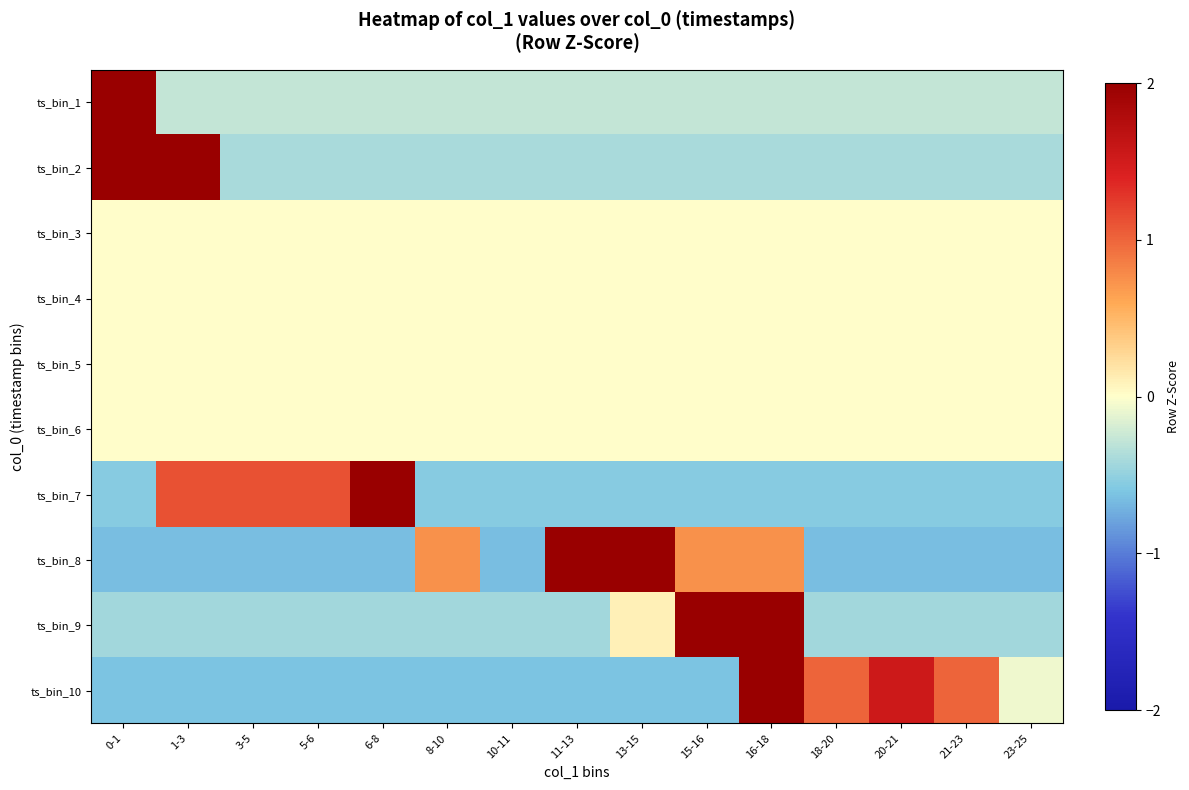

Reading left to right, list all the values displayed in this chart.

ts_bin_1: 0-1=3.7	1-3=-0.3	3-5=-0.3	5-6=-0.3	6-8=-0.3	8-10=-0.3	10-11=-0.3	11-13=-0.3	13-15=-0.3	15-16=-0.3	16-18=-0.3	18-20=-0.3	20-21=-0.3	21-23=-0.3	23-25=-0.3
ts_bin_2: 0-1=2.5	1-3=2.5	3-5=-0.4	5-6=-0.4	6-8=-0.4	8-10=-0.4	10-11=-0.4	11-13=-0.4	13-15=-0.4	15-16=-0.4	16-18=-0.4	18-20=-0.4	20-21=-0.4	21-23=-0.4	23-25=-0.4
ts_bin_3: 0-1=0.0	1-3=0.0	3-5=0.0	5-6=0.0	6-8=0.0	8-10=0.0	10-11=0.0	11-13=0.0	13-15=0.0	15-16=0.0	16-18=0.0	18-20=0.0	20-21=0.0	21-23=0.0	23-25=0.0
ts_bin_4: 0-1=0.0	1-3=0.0	3-5=0.0	5-6=0.0	6-8=0.0	8-10=0.0	10-11=0.0	11-13=0.0	13-15=0.0	15-16=0.0	16-18=0.0	18-20=0.0	20-21=0.0	21-23=0.0	23-25=0.0
ts_bin_5: 0-1=0.0	1-3=0.0	3-5=0.0	5-6=0.0	6-8=0.0	8-10=0.0	10-11=0.0	11-13=0.0	13-15=0.0	15-16=0.0	16-18=0.0	18-20=0.0	20-21=0.0	21-23=0.0	23-25=0.0
ts_bin_6: 0-1=0.0	1-3=0.0	3-5=0.0	5-6=0.0	6-8=0.0	8-10=0.0	10-11=0.0	11-13=0.0	13-15=0.0	15-16=0.0	16-18=0.0	18-20=0.0	20-21=0.0	21-23=0.0	23-25=0.0
ts_bin_7: 0-1=-0.6	1-3=1.1	3-5=1.1	5-6=1.1	6-8=2.8	8-10=-0.6	10-11=-0.6	11-13=-0.6	13-15=-0.6	15-16=-0.6	16-18=-0.6	18-20=-0.6	20-21=-0.6	21-23=-0.6	23-25=-0.6
ts_bin_8: 0-1=-0.6	1-3=-0.6	3-5=-0.6	5-6=-0.6	6-8=-0.6	8-10=0.7	10-11=-0.6	11-13=2.1	13-15=2.1	15-16=0.7	16-18=0.7	18-20=-0.6	20-21=-0.6	21-23=-0.6	23-25=-0.6
ts_bin_9: 0-1=-0.4	1-3=-0.4	3-5=-0.4	5-6=-0.4	6-8=-0.4	8-10=-0.4	10-11=-0.4	11-13=-0.4	13-15=0.1	15-16=2.2	16-18=2.8	18-20=-0.4	20-21=-0.4	21-23=-0.4	23-25=-0.4
ts_bin_10: 0-1=-0.6	1-3=-0.6	3-5=-0.6	5-6=-0.6	6-8=-0.6	8-10=-0.6	10-11=-0.6	11-13=-0.6	13-15=-0.6	15-16=-0.6	16-18=2.6	18-20=1.0	20-21=1.5	21-23=1.0	23-25=-0.1